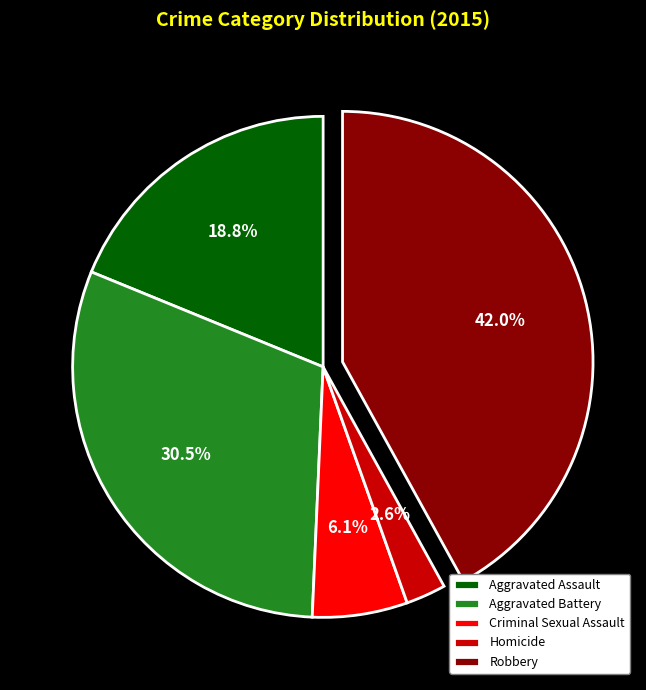

Which category has the biggest portion of the pie?

Robbery